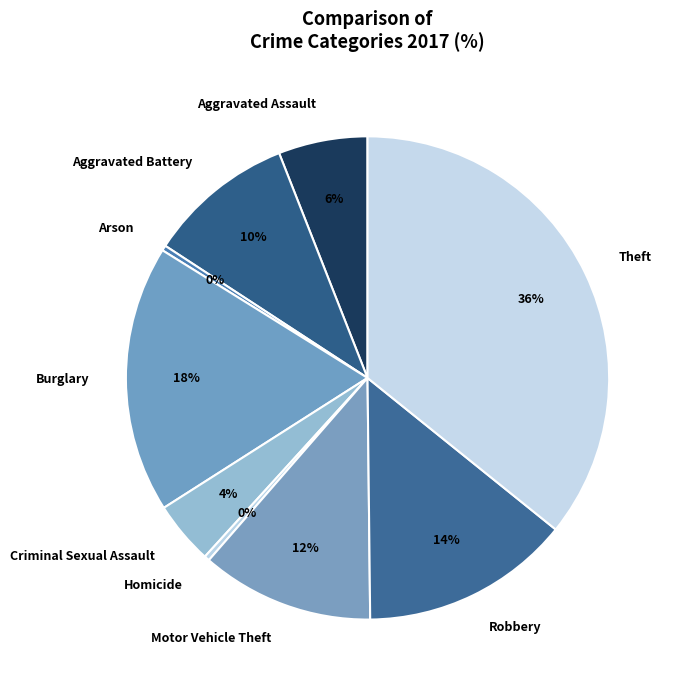

True or false: Aggravated Battery accounts for 10% of the total.

True